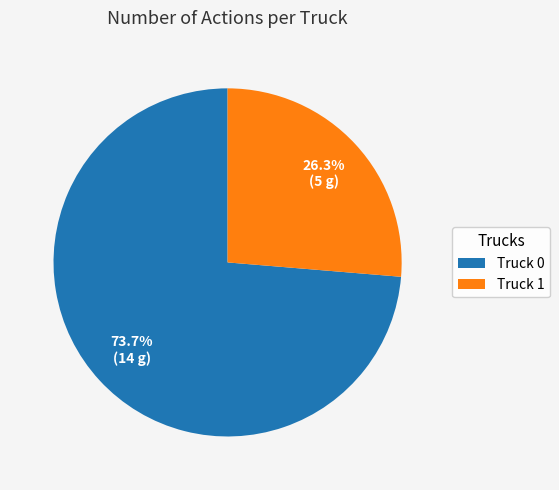

What is the majority slice?

Truck 0